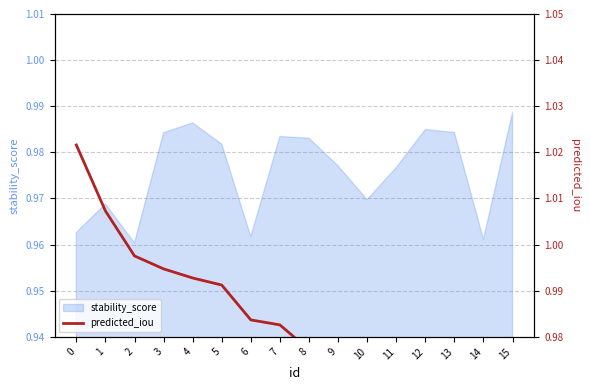

Reading right to left, list all the values displayed in this chart.

15=1.0	14=1.0	13=1.0	12=1.0	11=1.0	10=1.0	9=1.0	8=1.0	7=1.0	6=1.0	5=1.0	4=1.0	3=1.0	2=1.0	1=1.0	0=1.0